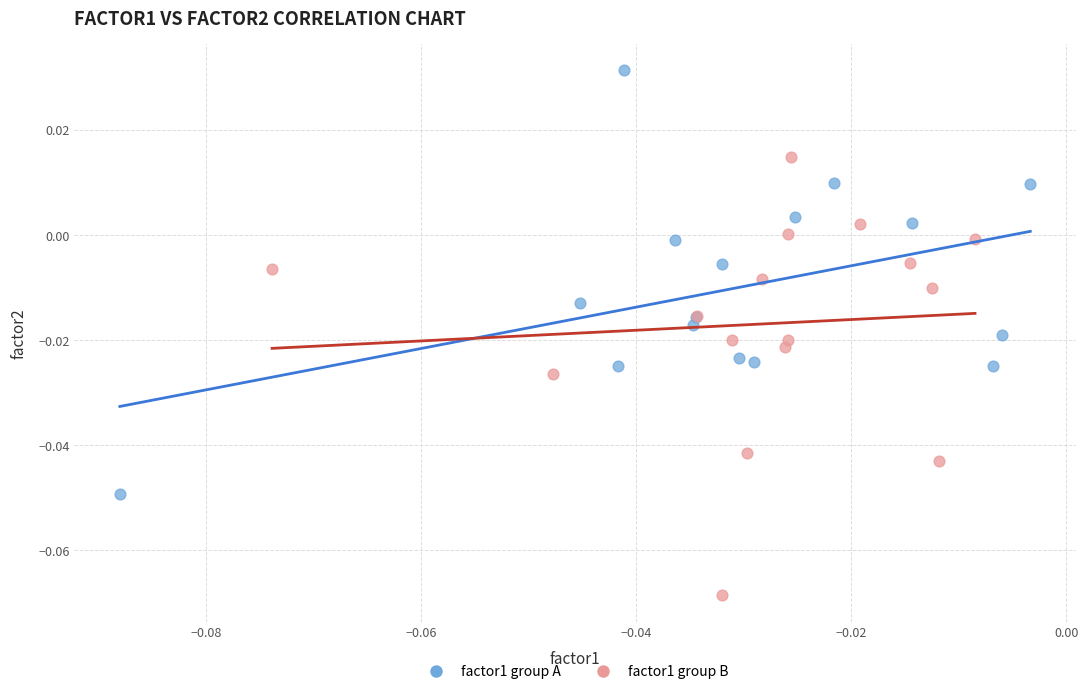

Which series reaches the maximum Y coordinate?

factor1 group A